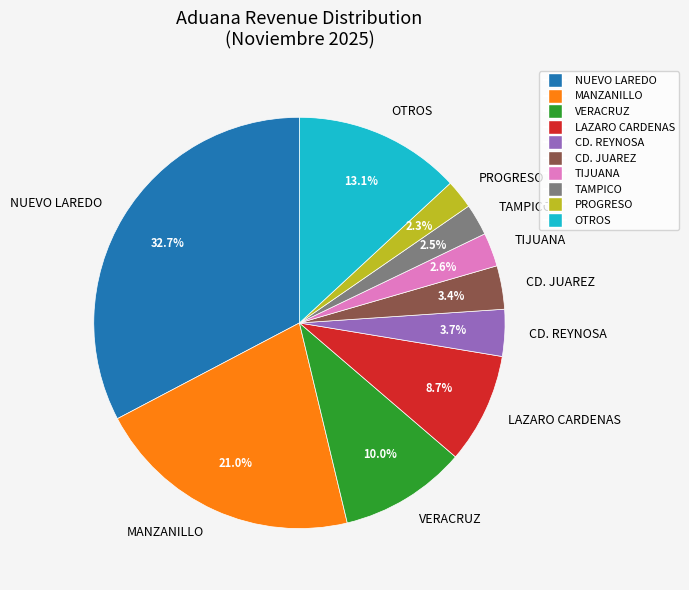

Is CD. JUAREZ the majority of the pie?

No